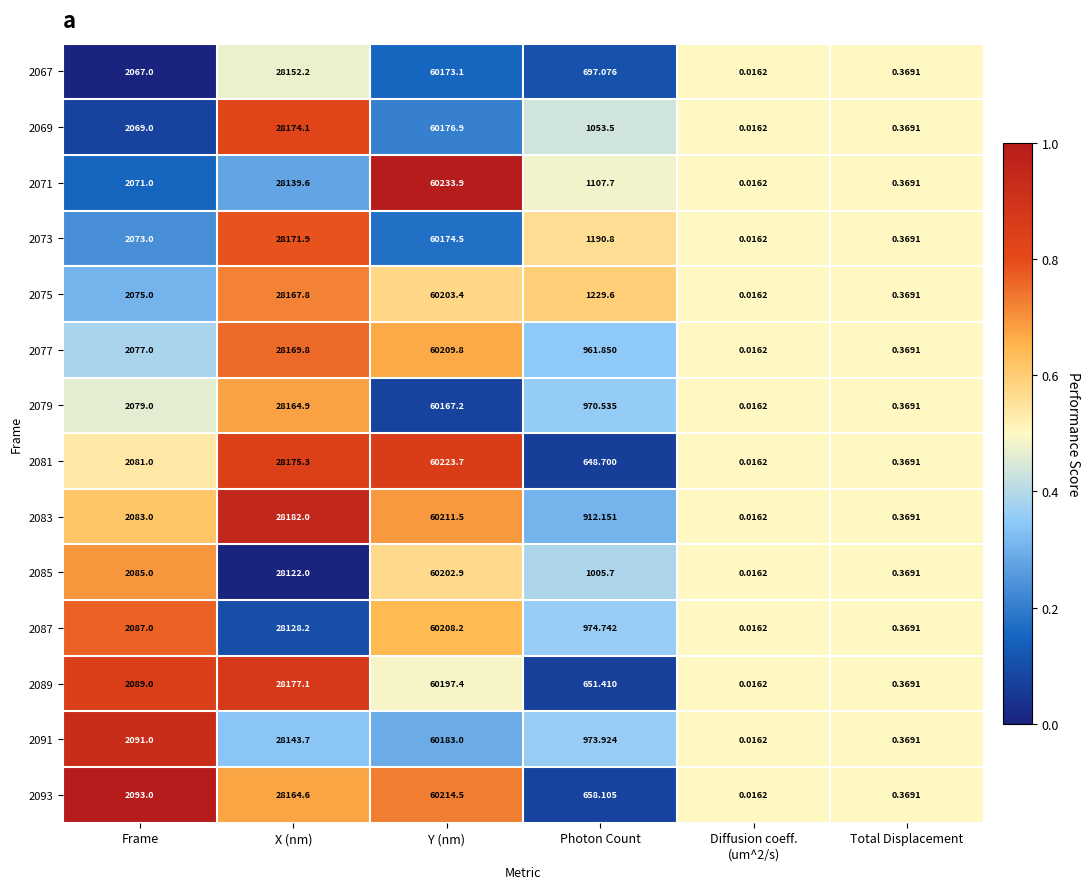

What is the total value across all series at Y (nm)?

842780.0